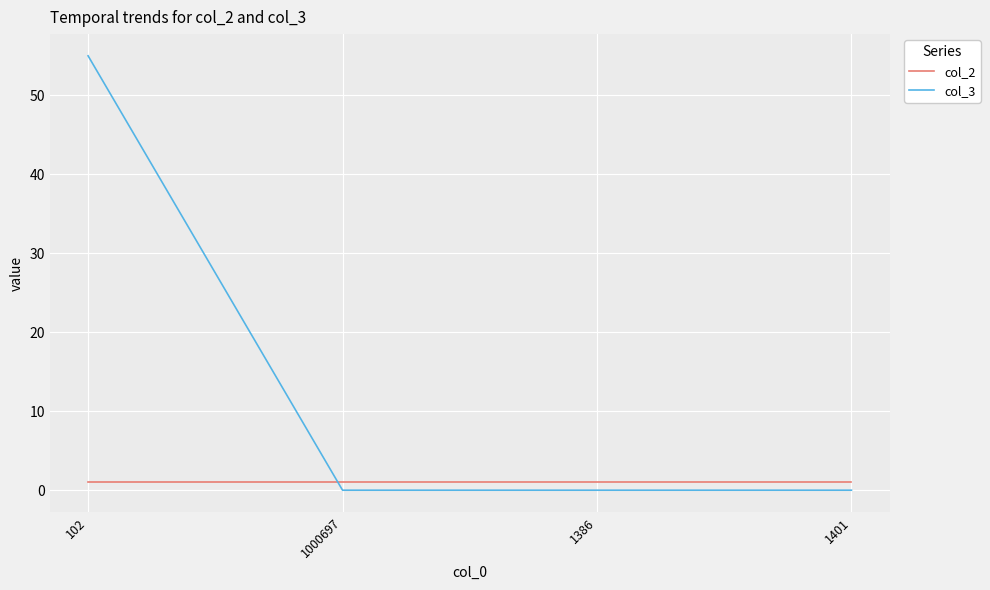

Rank the series by their average value, from highest to lowest.

col_3, col_2